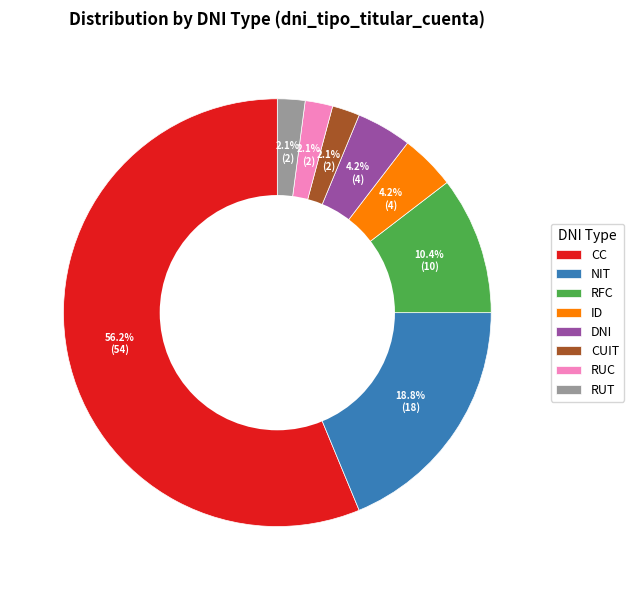

What is the largest slice in the pie chart?

CC